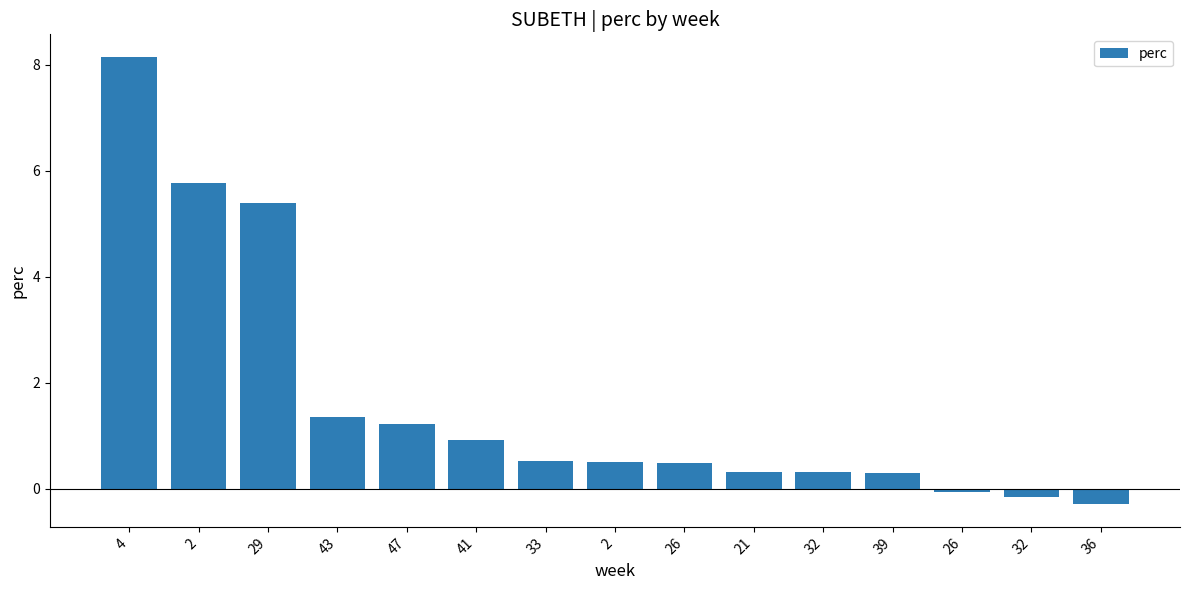

Rank the categories by value from highest to lowest.

4, 2, 29, 43, 47, 41, 33, 2, 26, 21, 32, 39, 26, 32, 36